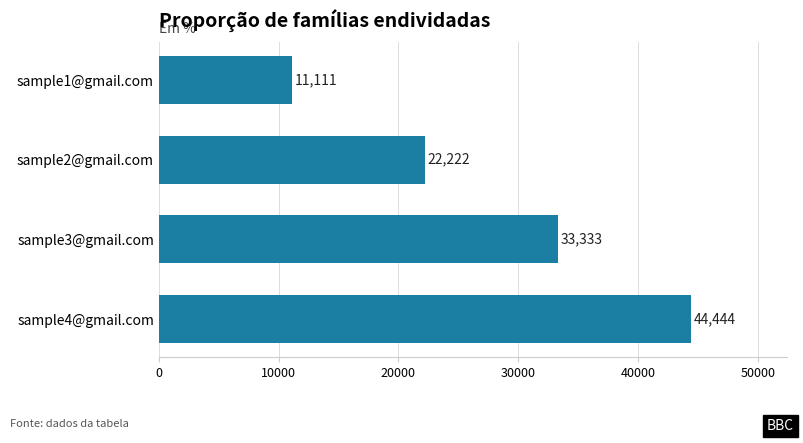

What is the change in value from sample2@gmail.com to sample4@gmail.com?

+22222